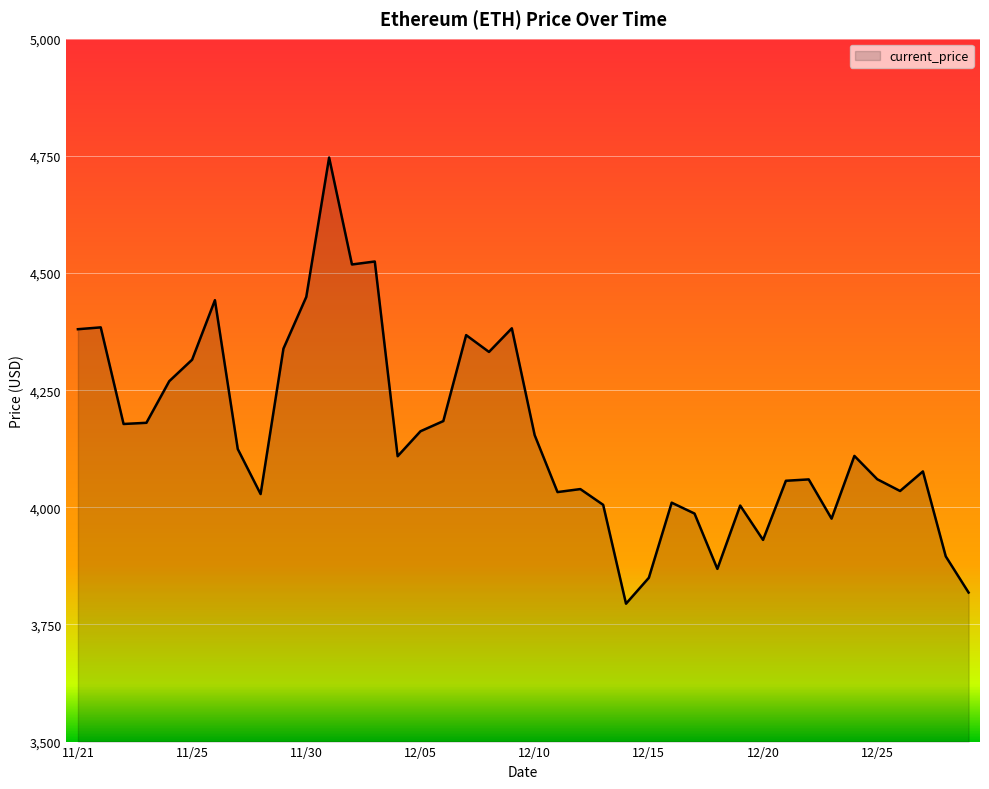

What is the maximum value shown in the chart?

4746.4